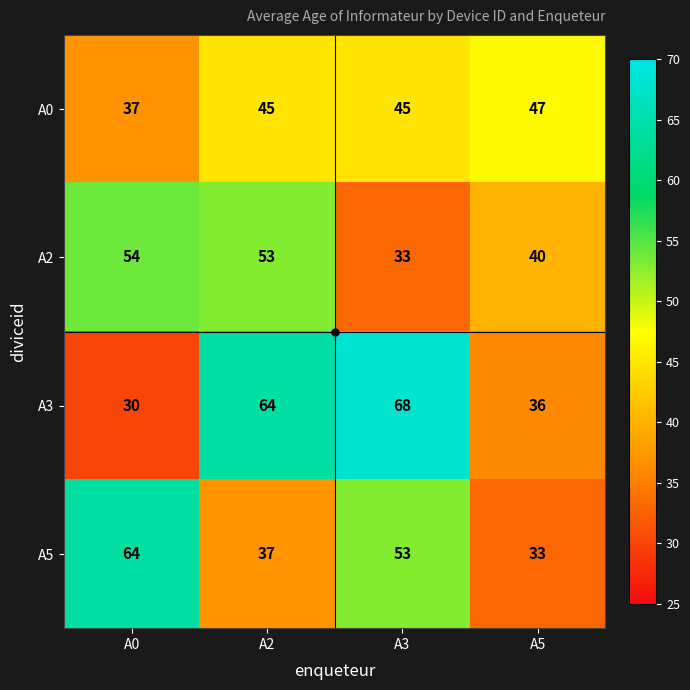

Rank the series by their maximum value, from highest to lowest.

A3, A5, A2, A0